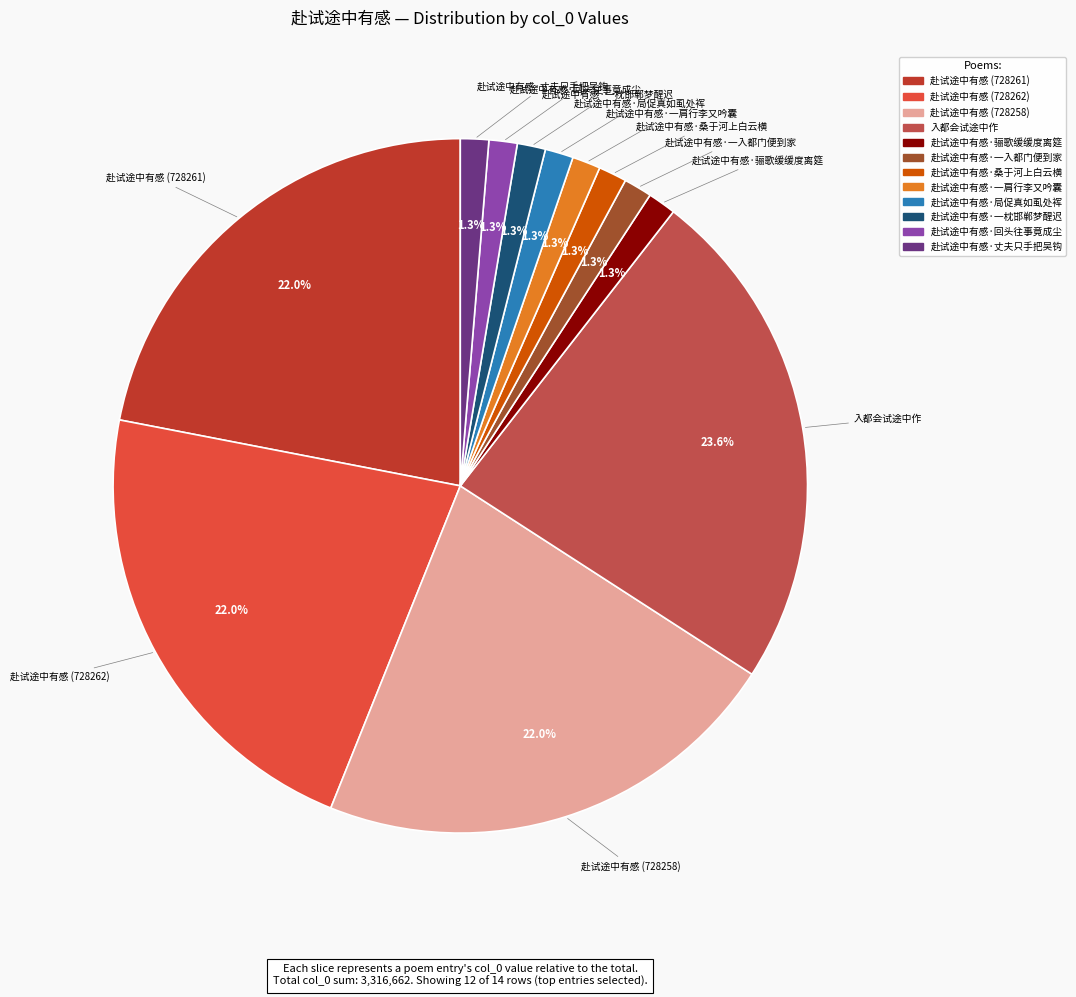

How many segments does this pie chart have?

12